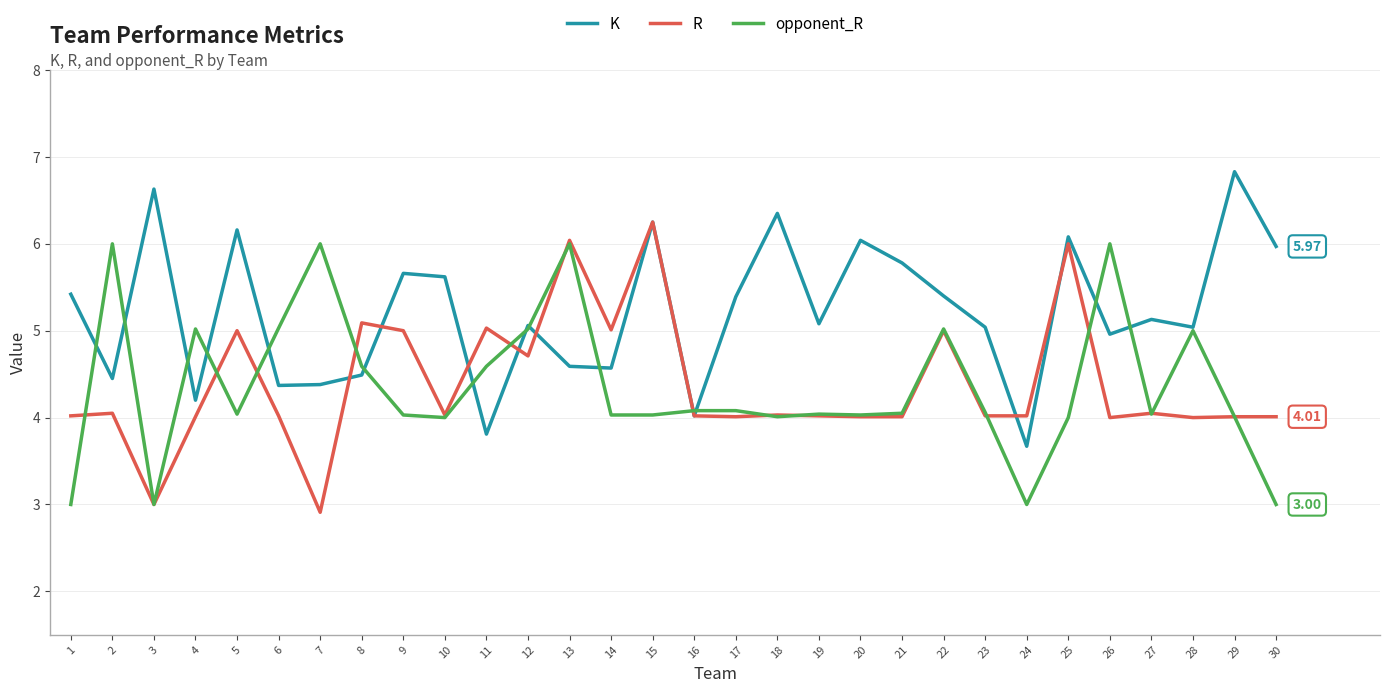

What is the total value across all series at 2?

14.5